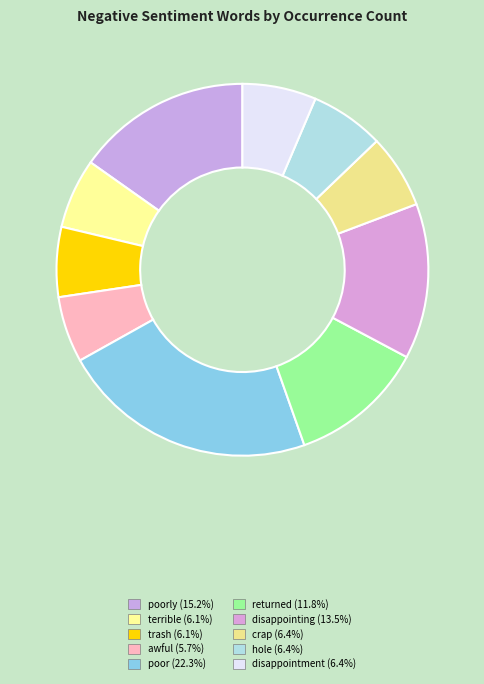

Count the number of slices in the pie.

10